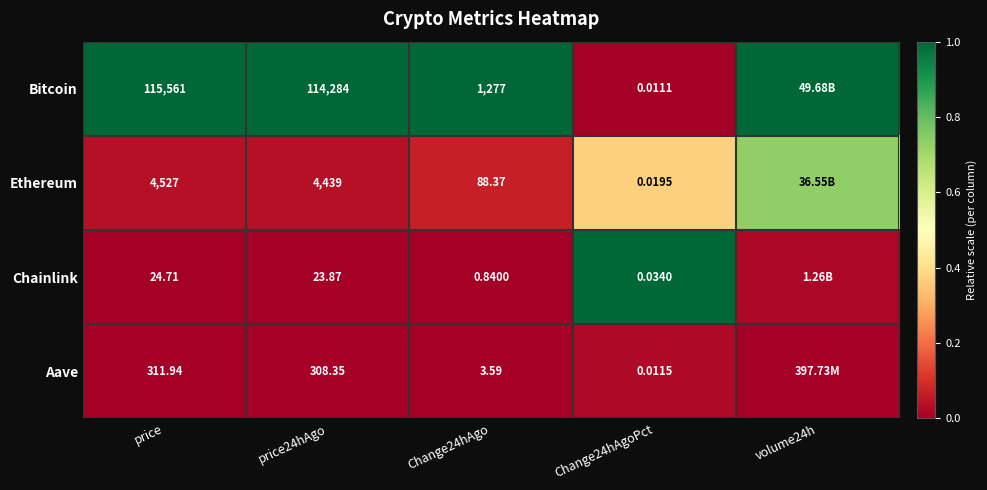

Which series changed the most between price and Change24hAgoPct?

Bitcoin